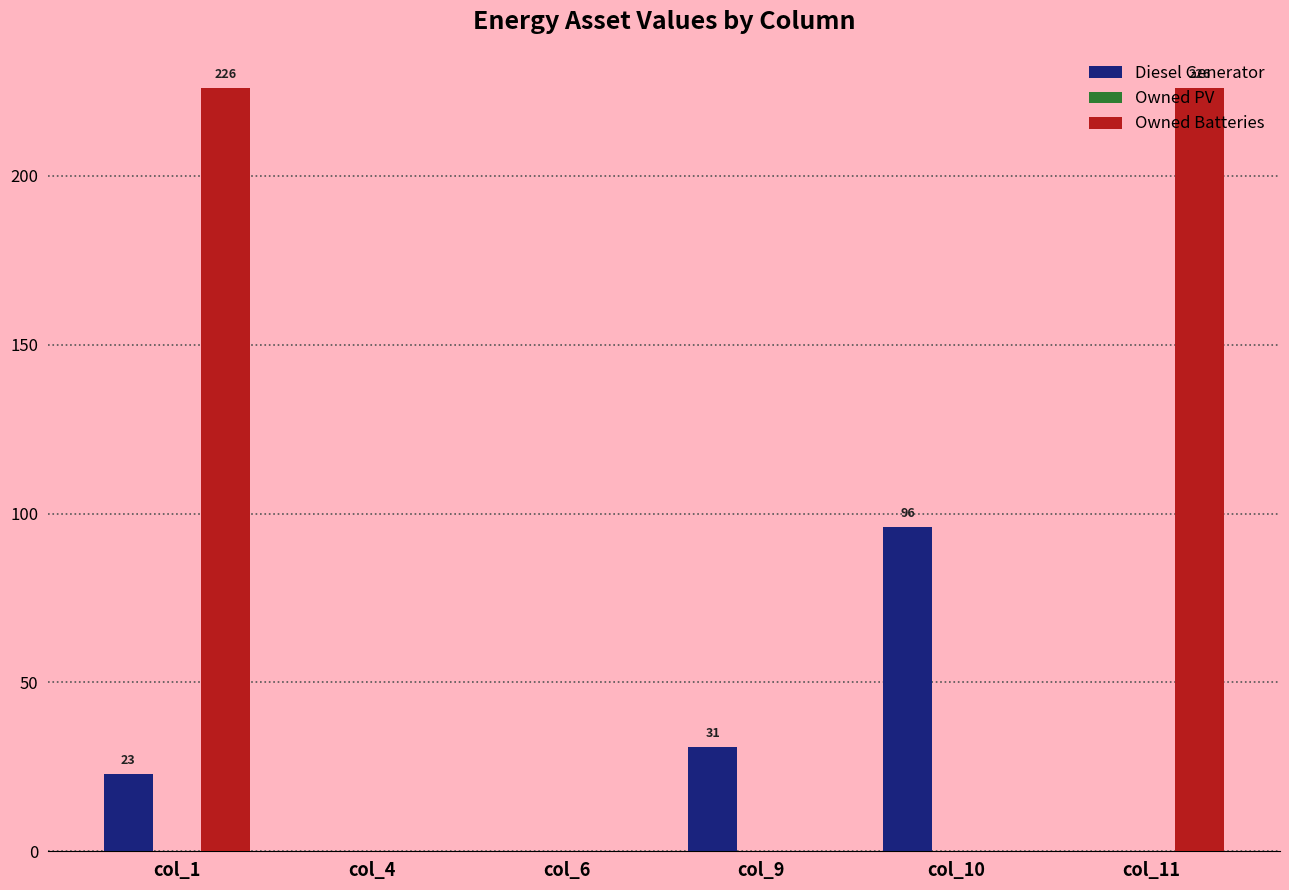

What is the greatest value displayed?

226